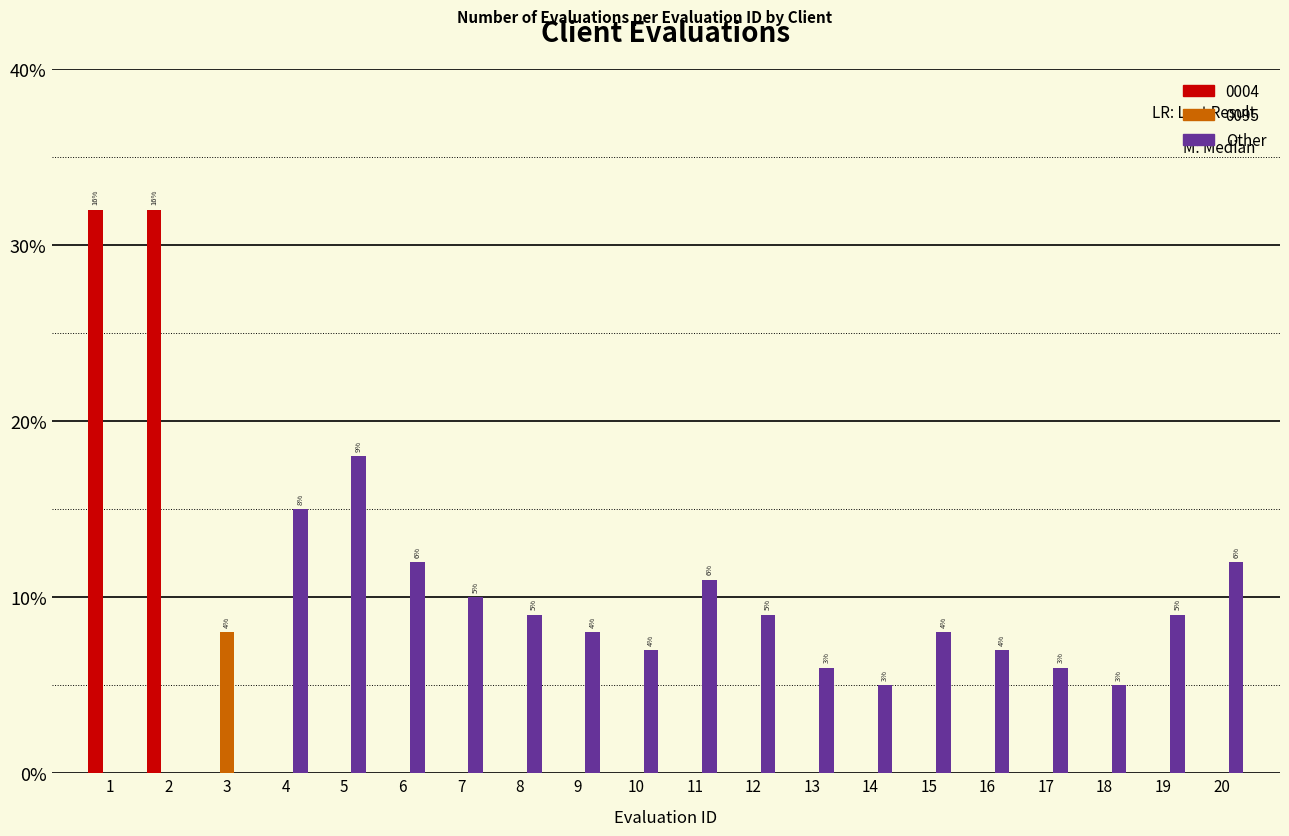

Which series changed the most between 5 and 8?

Other